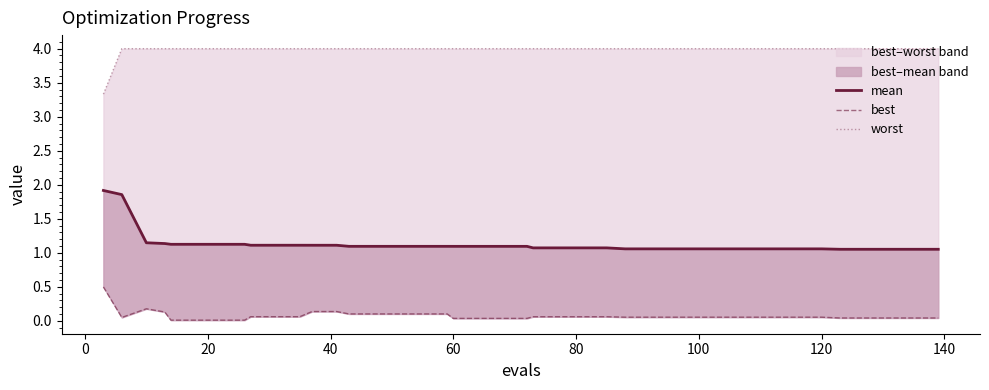

Does the chart have visible grid lines?

No